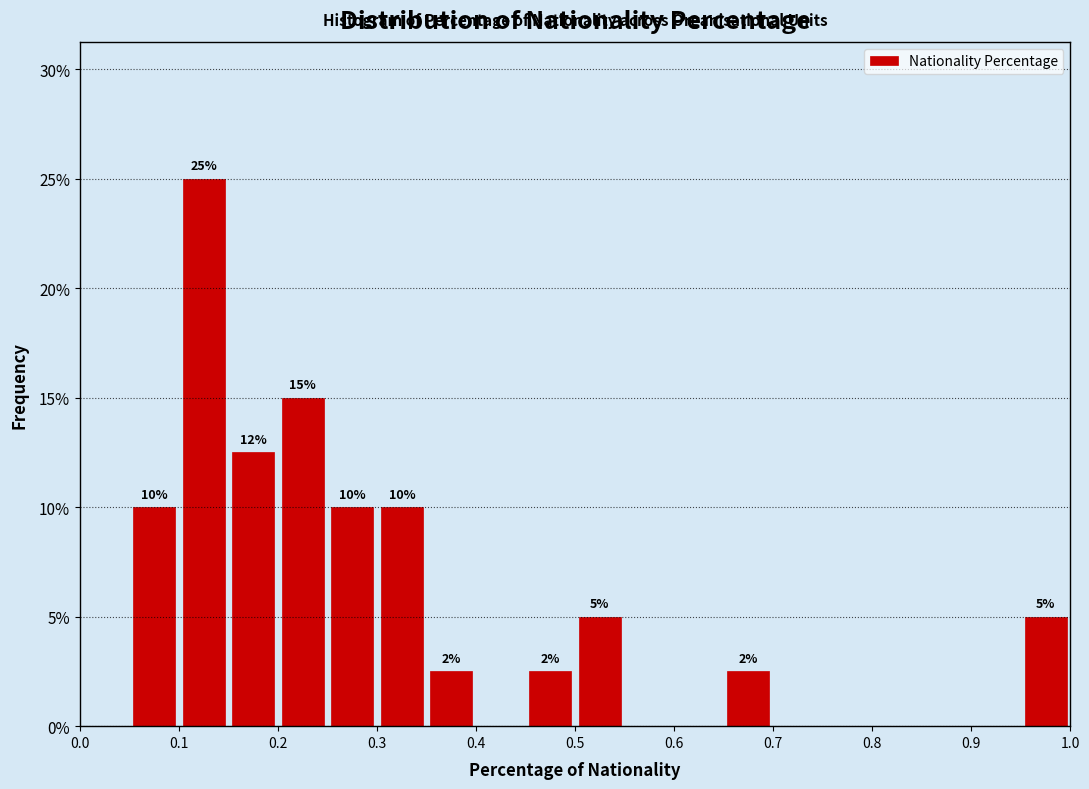

Which range on the x-axis has the tallest bar?

0.10 to 0.15